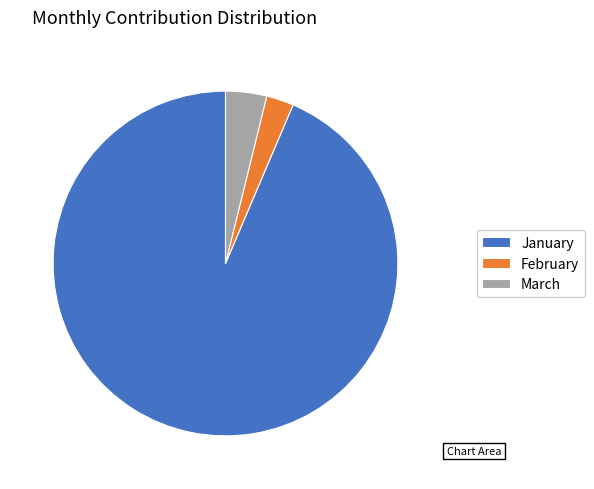

Count the number of slices in the pie.

3